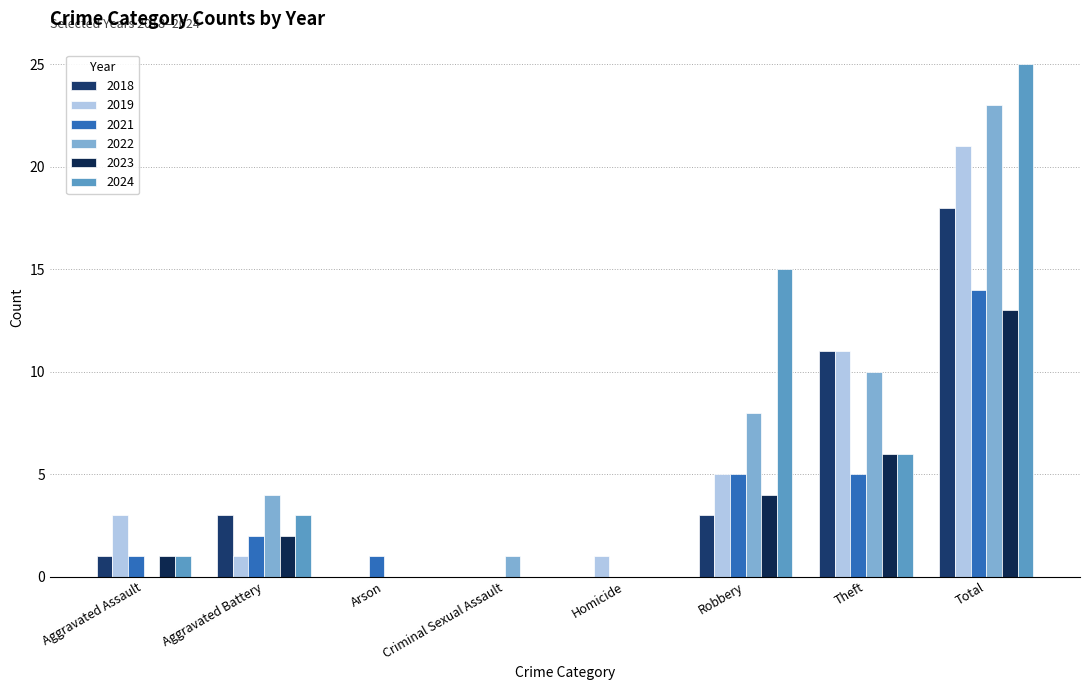

What is the label of the 4th bar from the left?

Criminal Sexual Assault